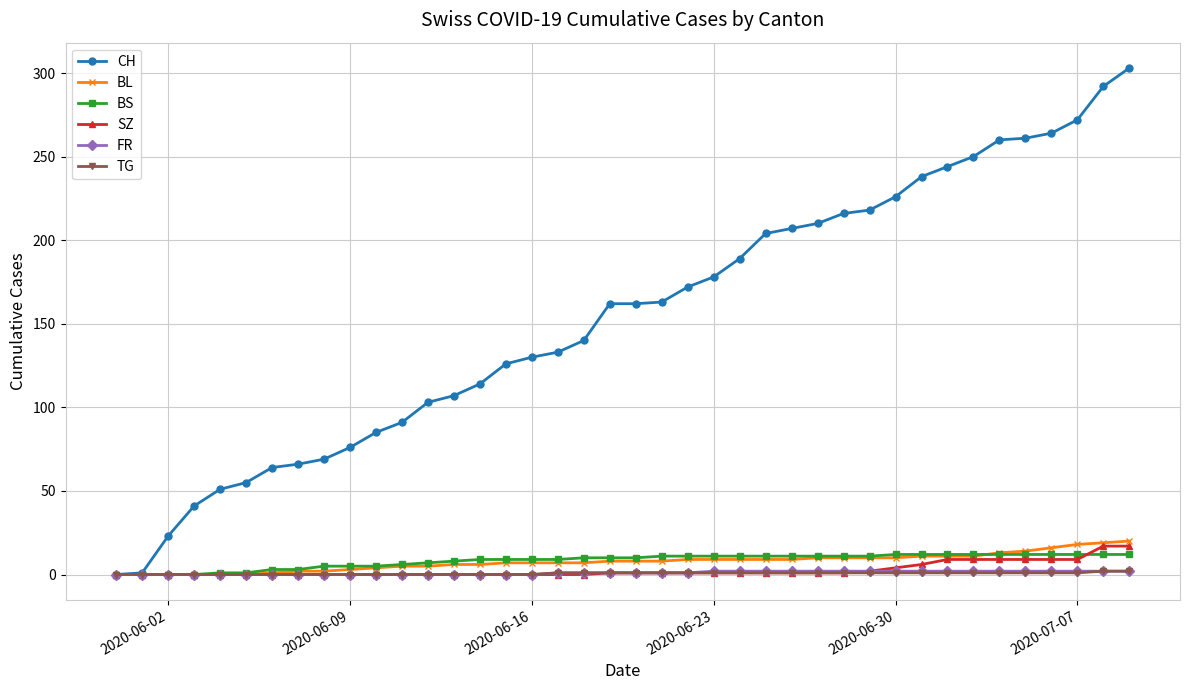

What are all the series names shown in the legend?

CH, BL, BS, SZ, FR, TG